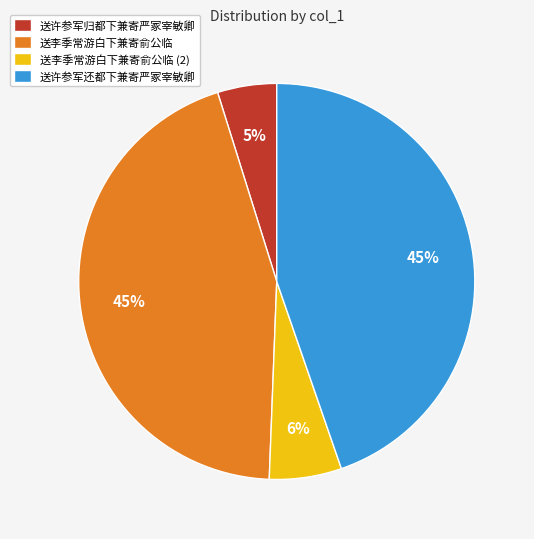

What is the smallest slice in the pie chart?

送许参军归都下兼寄严冢宰敏卿